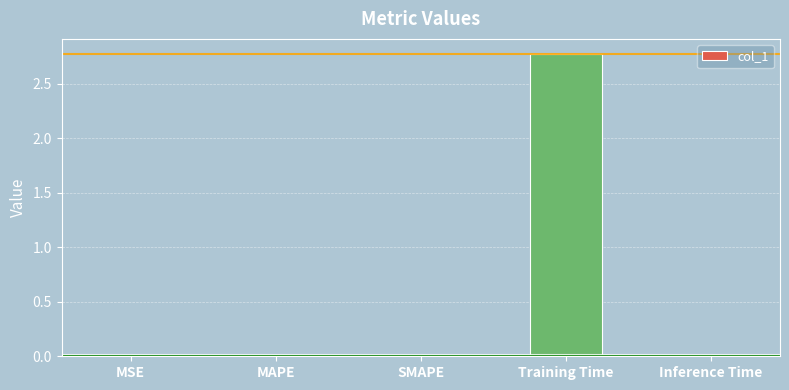

True or false: the data shows 4.6 at Training Time.

False